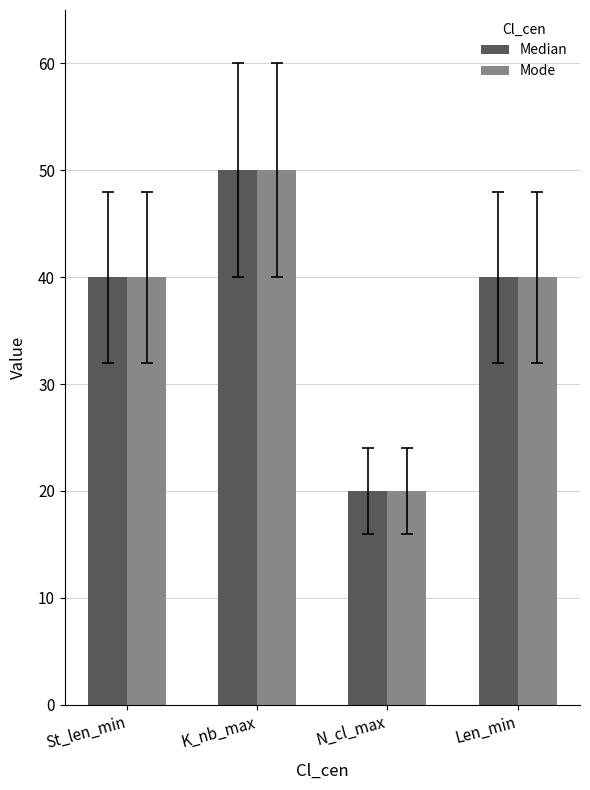

What is the sum of the Median values at K_nb_max and St_len_min?

90